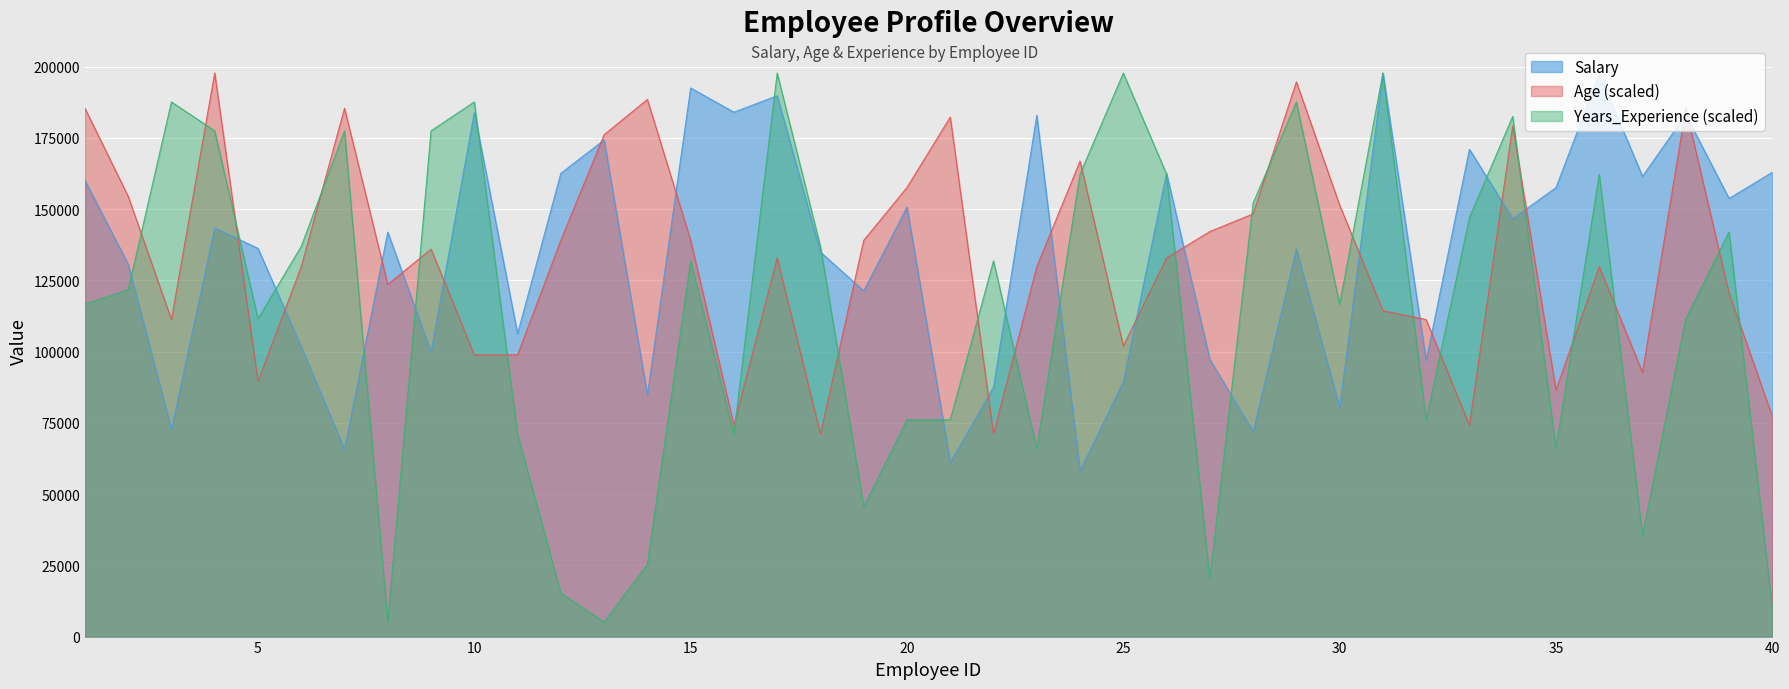

At which category is the sum across all series the highest?

17